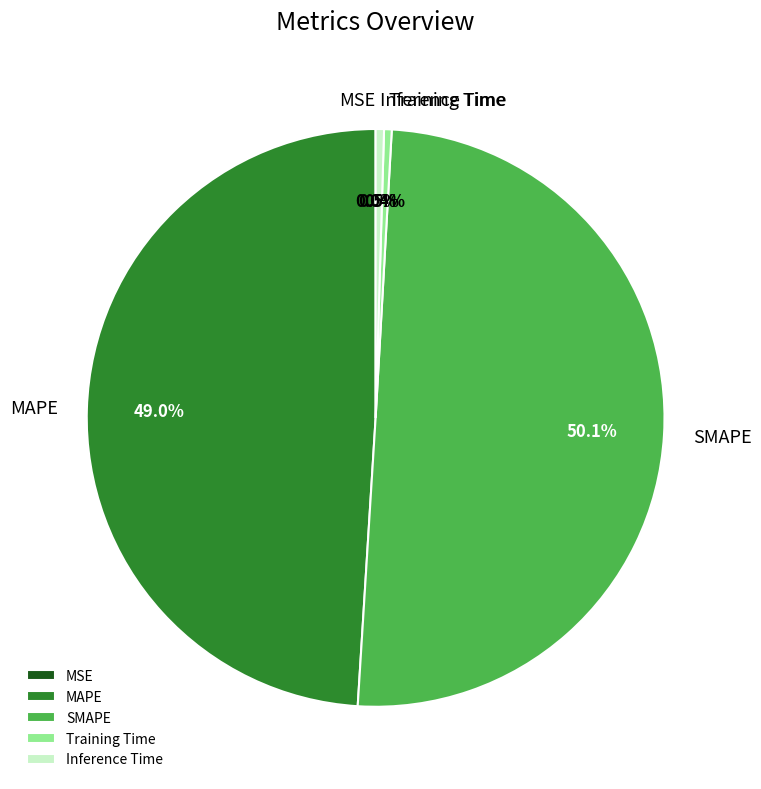

What is the largest slice in the pie chart?

SMAPE